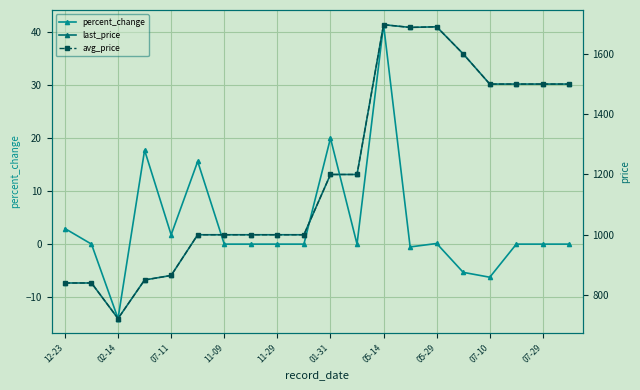

What is the highest value of the last_price series?

1697.0